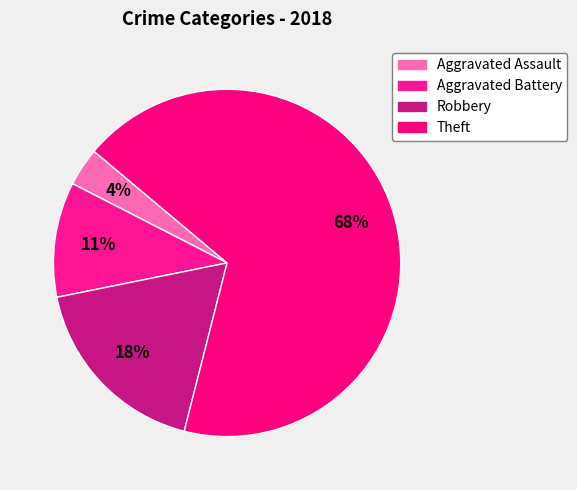

Count the number of slices in the pie.

4